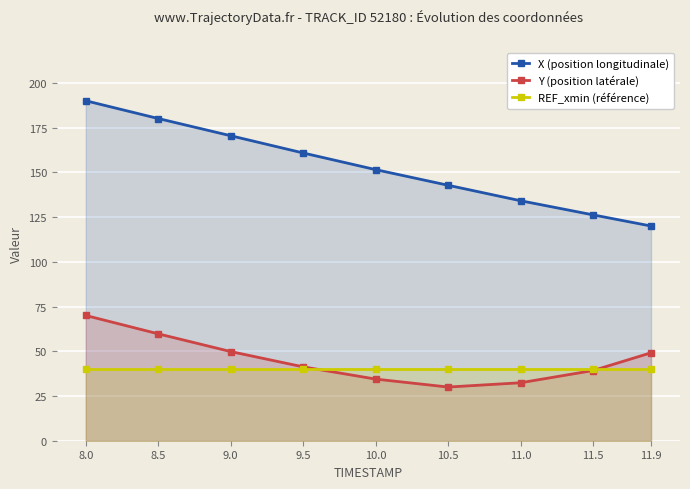

What is the average value of the REF_xmin (référence) series?

40.0